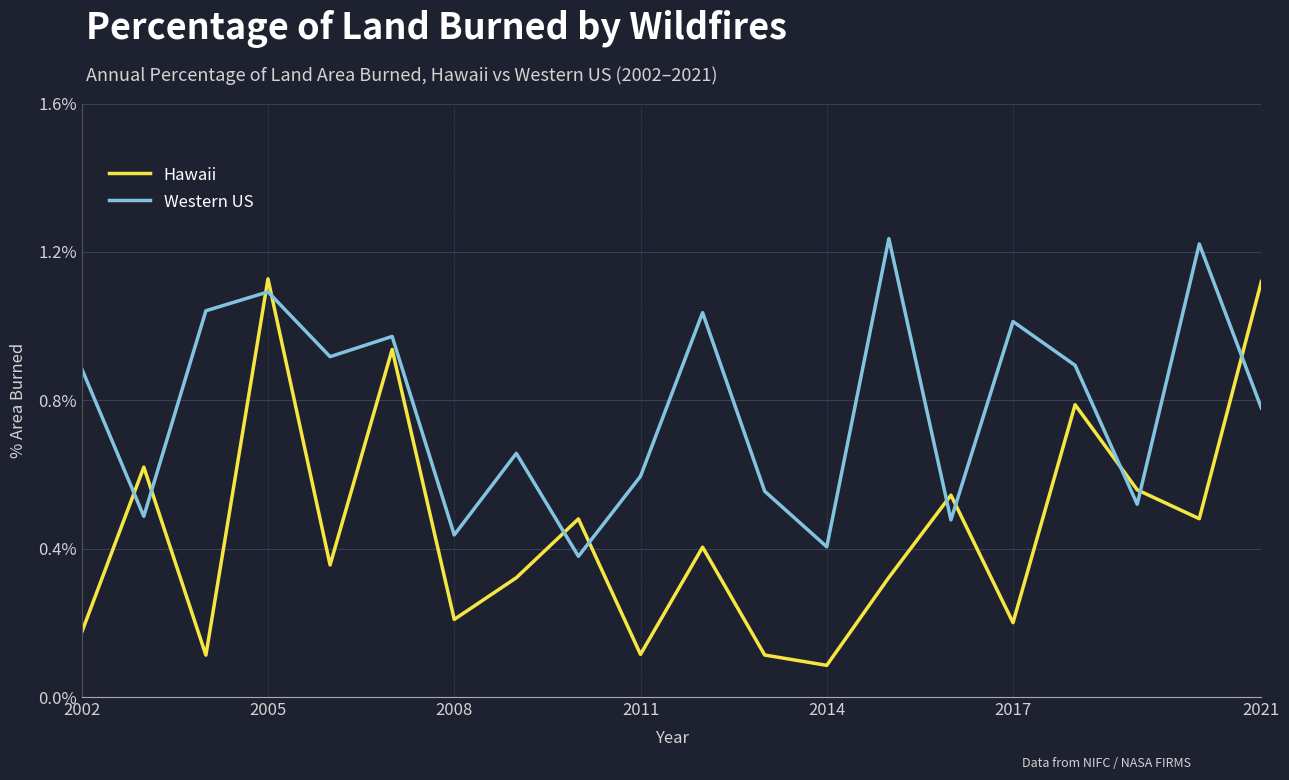

Rank the series by their maximum value, from lowest to highest.

Hawaii, Western US